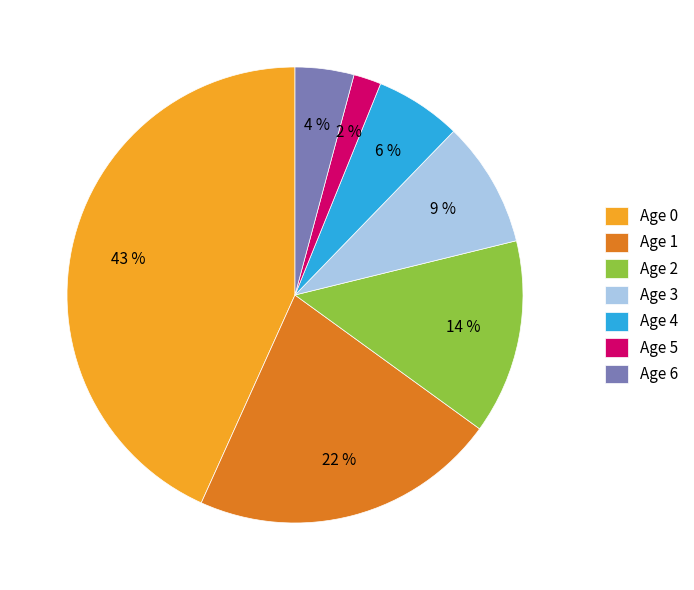

Rank the categories by value from highest to lowest.

Age 0, Age 1, Age 2, Age 3, Age 4, Age 6, Age 5